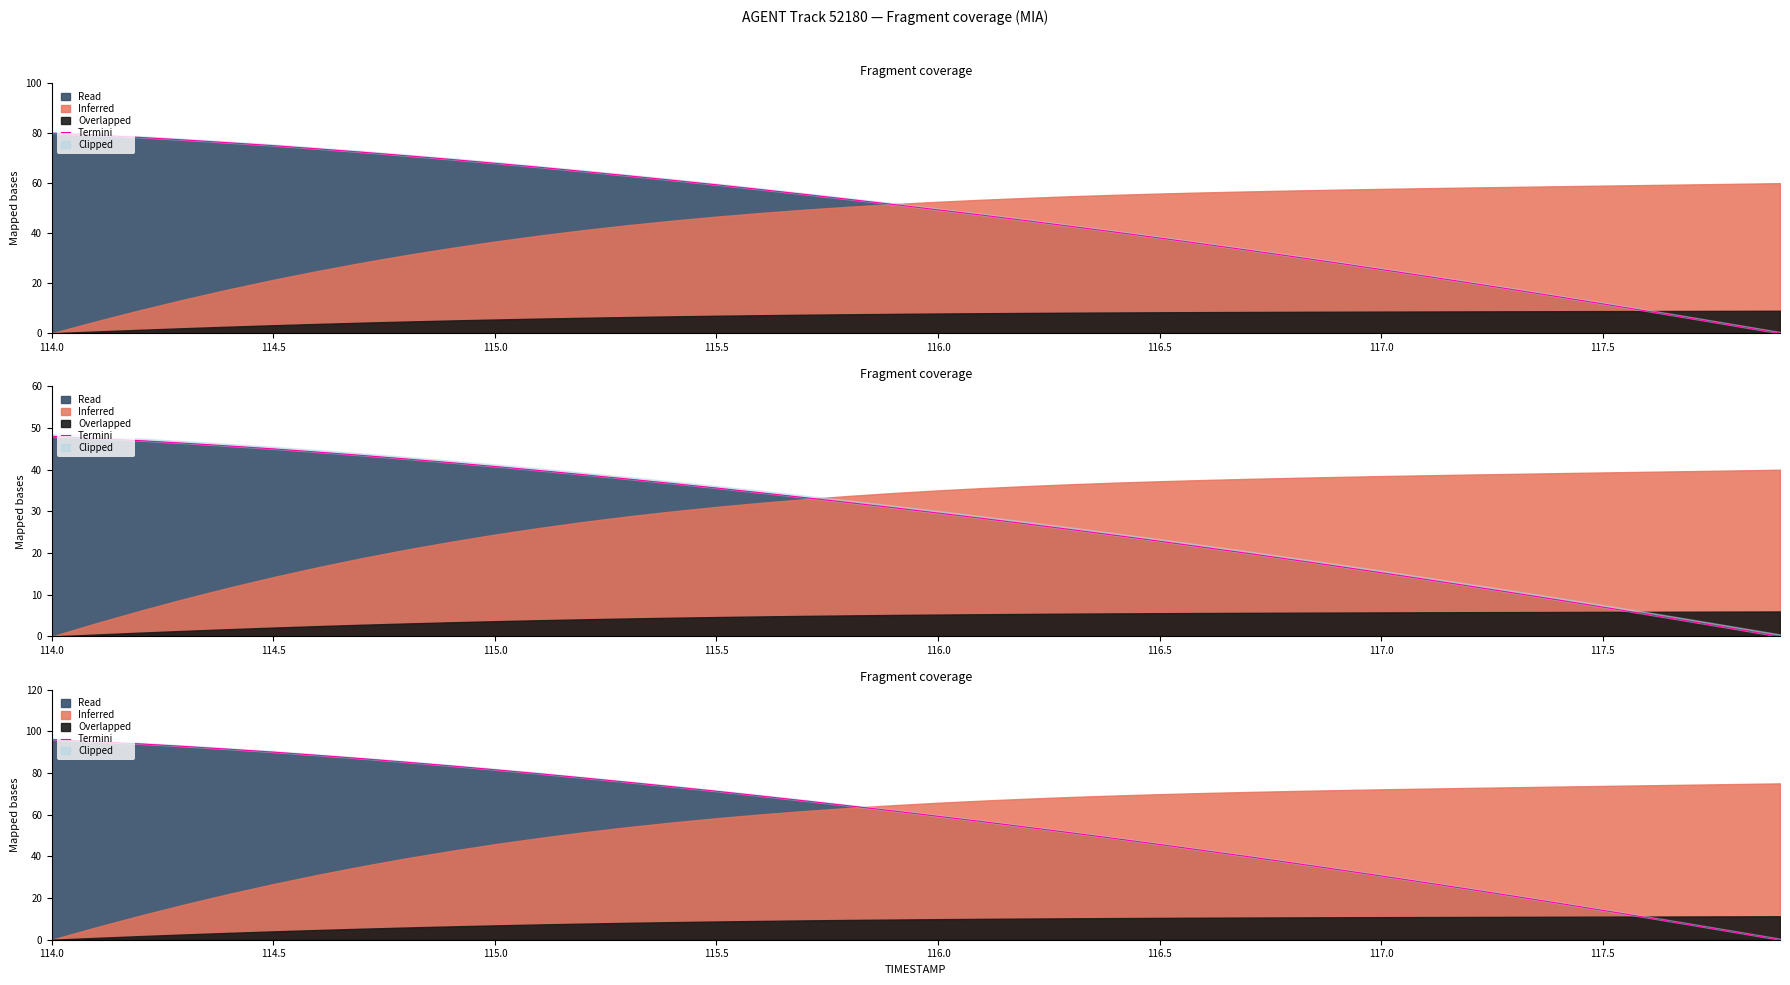

What is the label of the 34th point from the right?

117.0